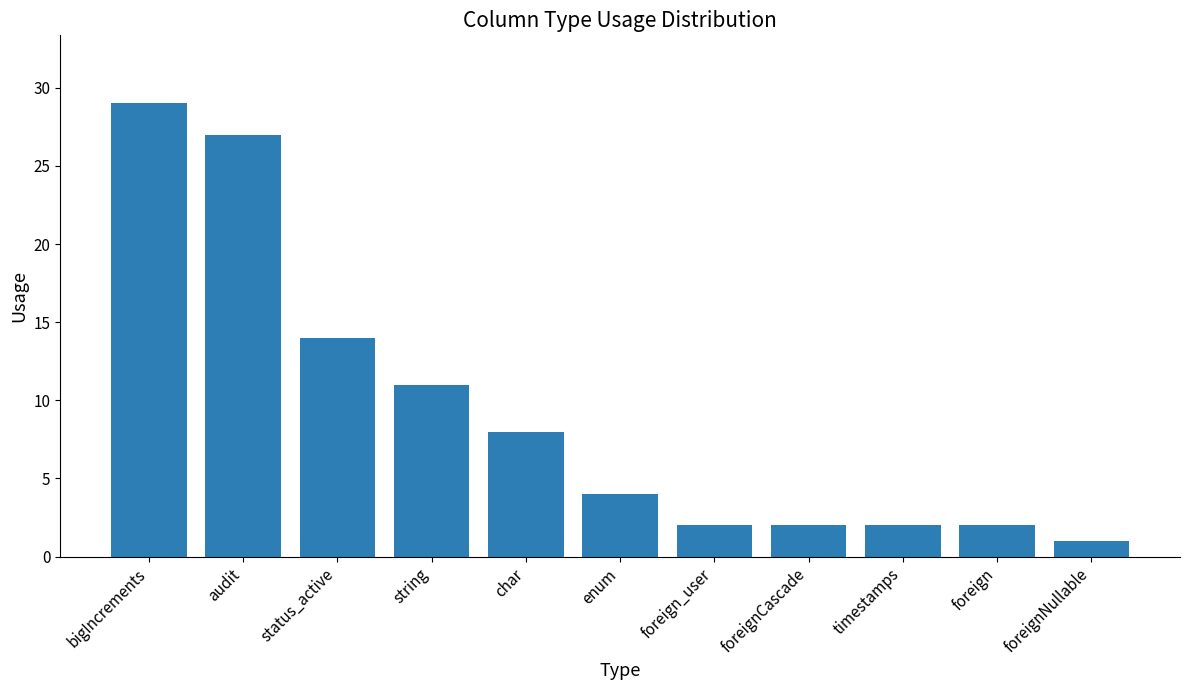

Does the chart contain stacked bars?

No